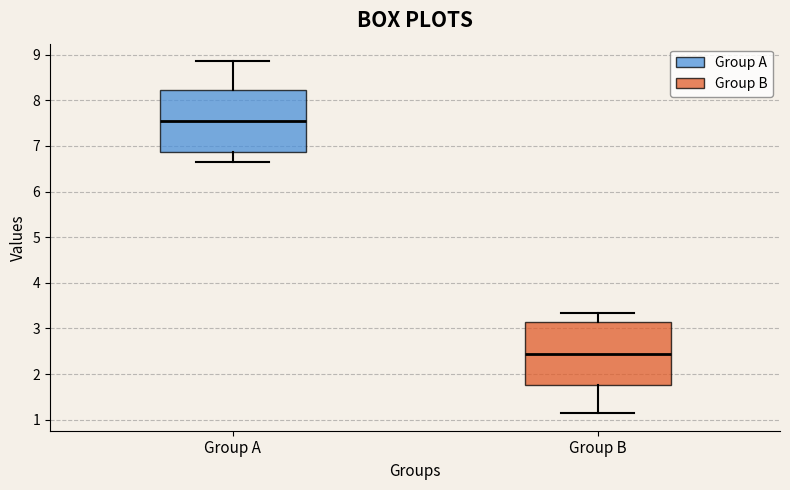

Reading left to right, read every box against the y-axis: the position of its median line, the range the box covers, and the ends of its whiskers. The values are not printed on the chart, so give them approximately, as read against the axis.

Group A: median 7.6, box 6.9 to 8.2, whiskers 6.7 to 8.9
Group B: median 2.4, box 1.8 to 3.1, whiskers 1.1 to 3.3